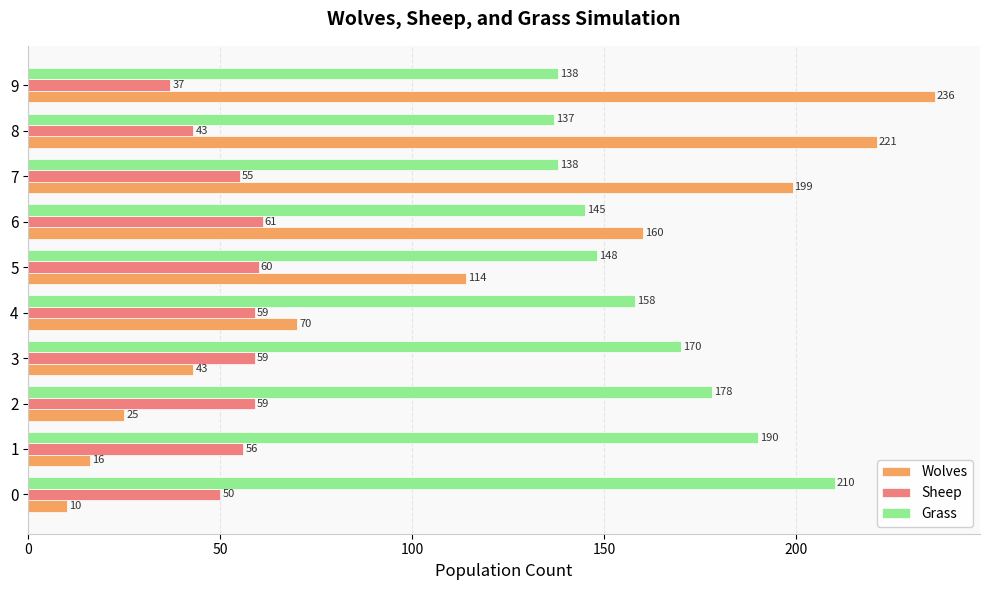

True or false: Sheep has a value of 74 at 8.

False